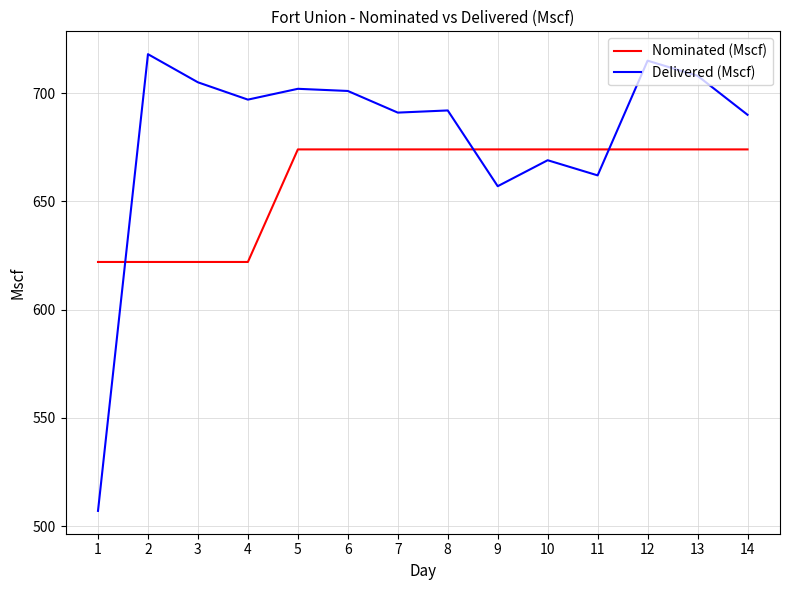

The Nominated (Mscf) series shows 330 at 1. True or false?

False